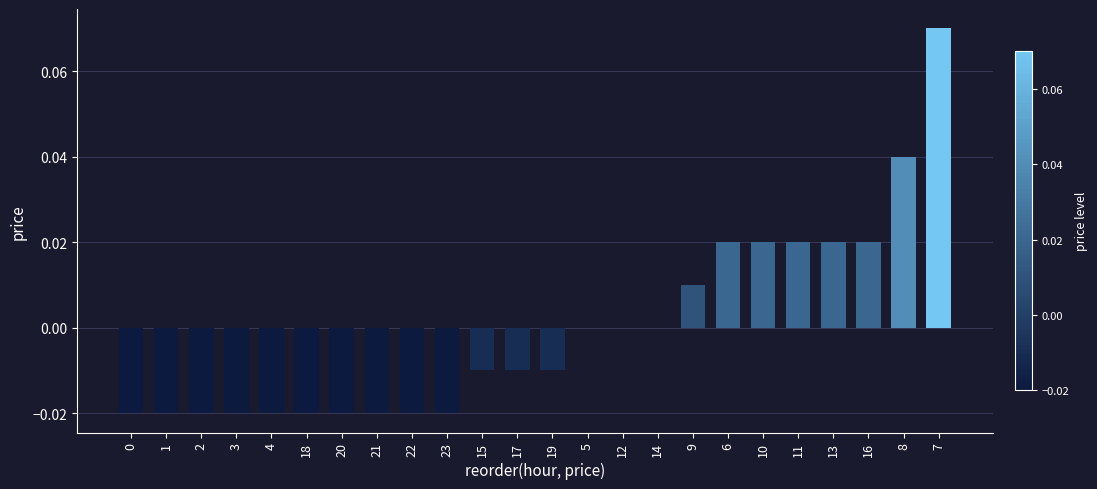

Which has a higher value, 21 or 13?

13